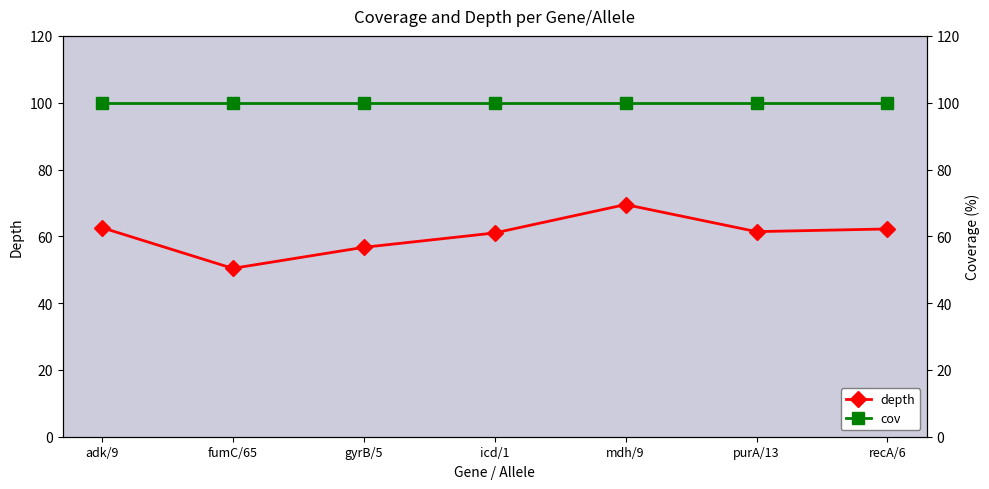

What is the minimum value for cov?

100.0